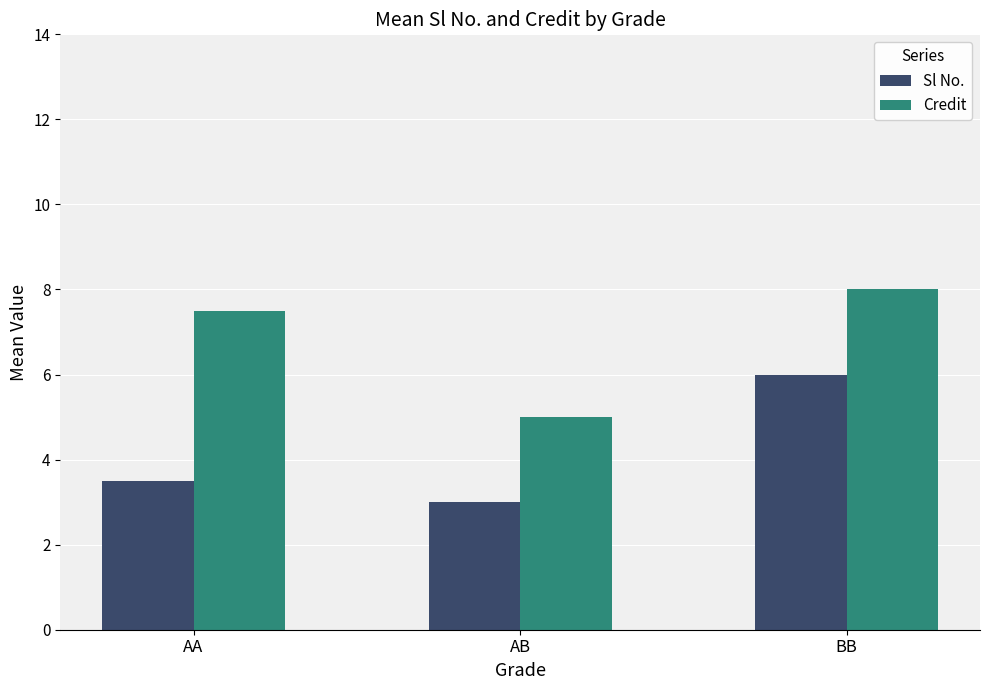

Count the number of categories in the chart.

3